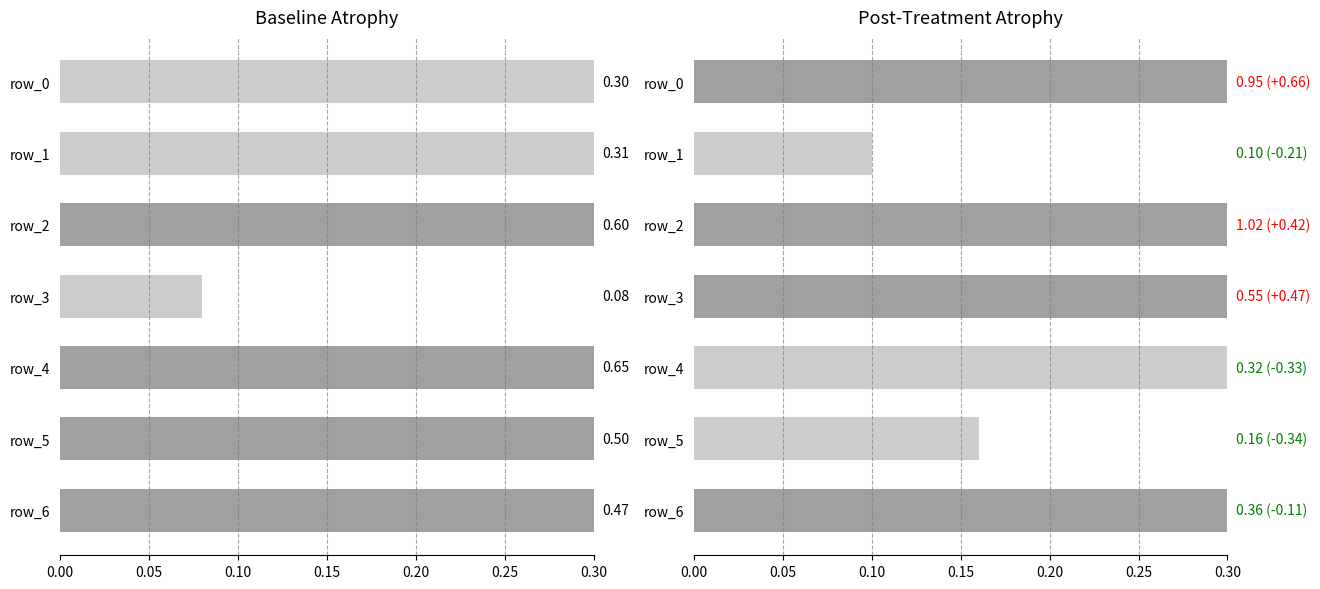

Are the bars grouped side by side (vs. stacked)?

Yes